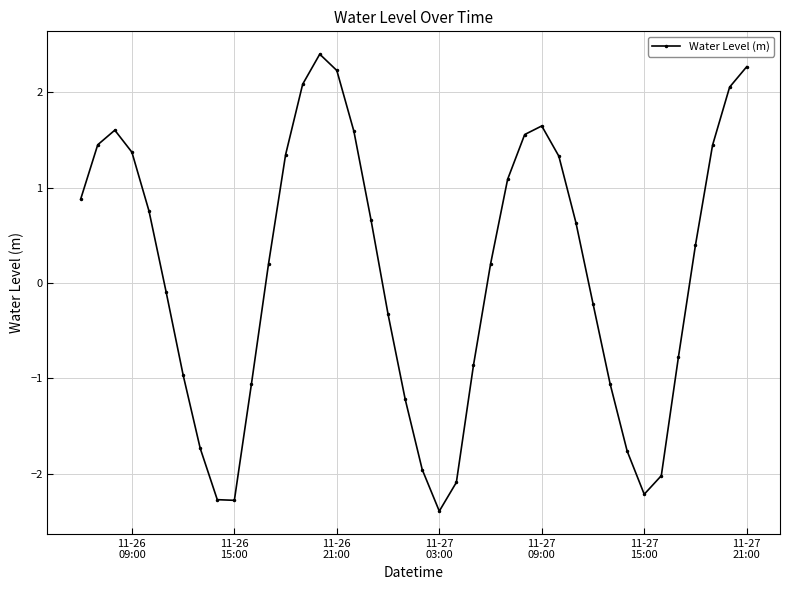

What is the smallest value displayed?

-2.4